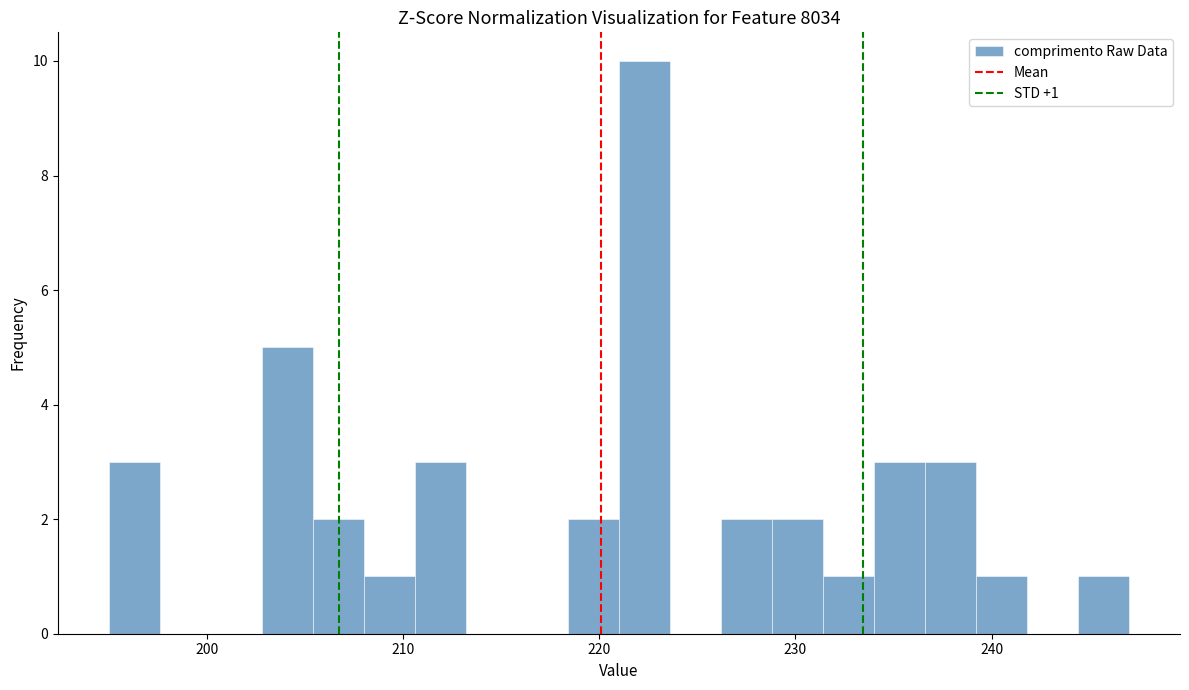

Read against the x-axis, roughly where is the centre of the tallest bar?

222